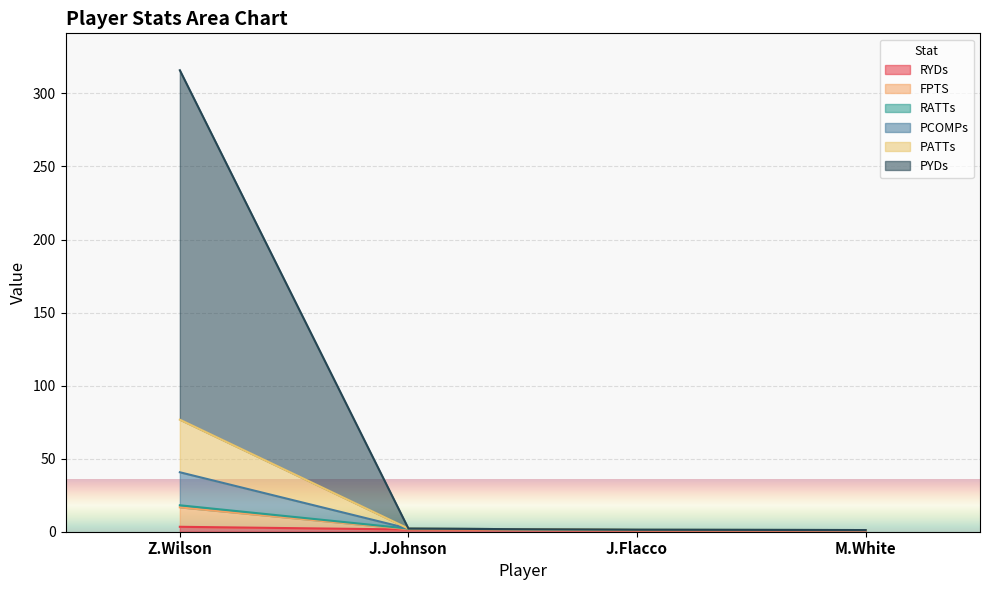

What is the total value across all series at J.Johnson?

2.1